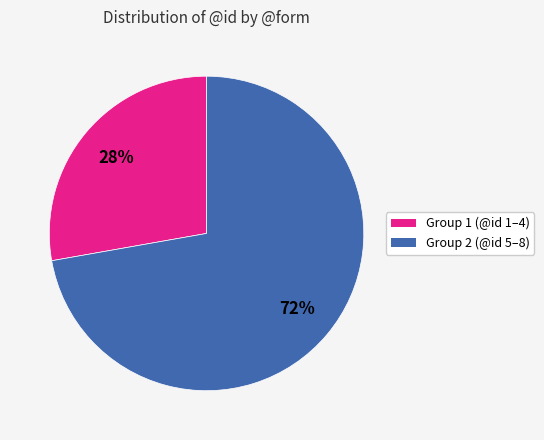

To the nearest percent, what is the difference between the largest and smallest slice percentages?

44%